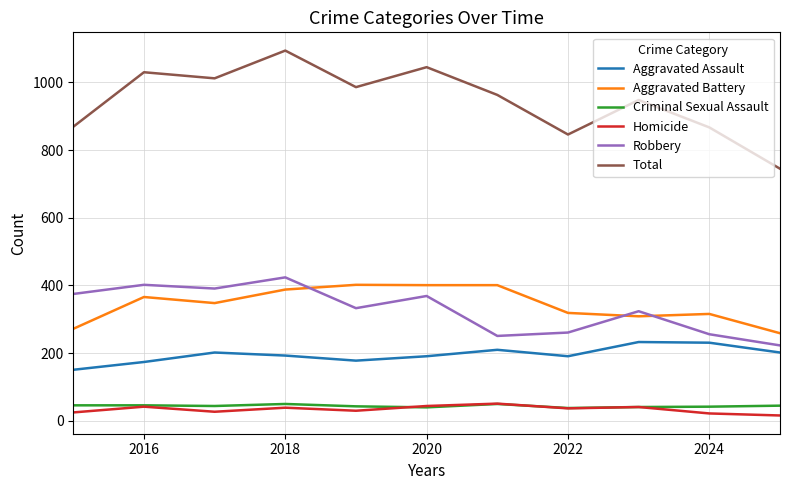

What is the greatest value displayed?

1094